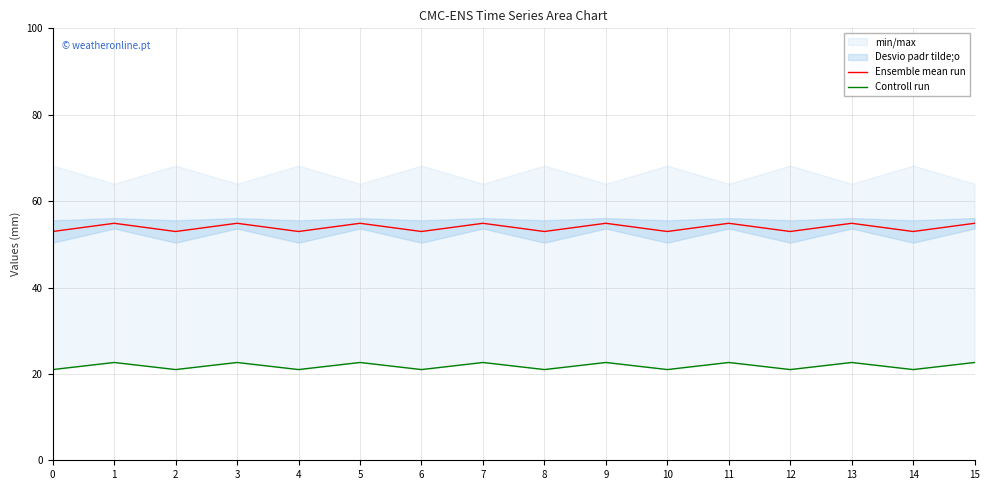

Read the Controll run value at 9.

22.6